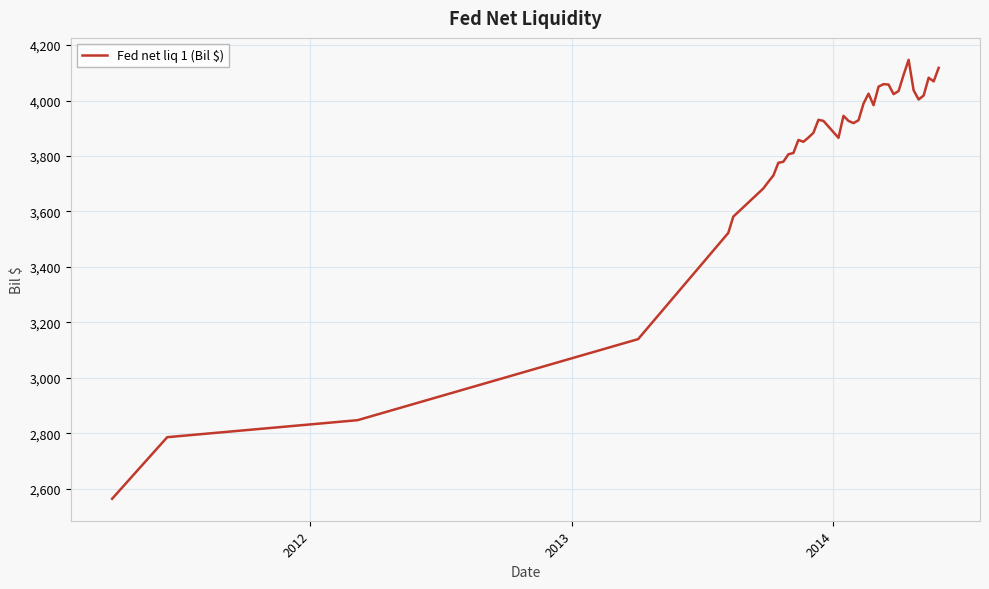

What is the smallest value displayed?

2563.2